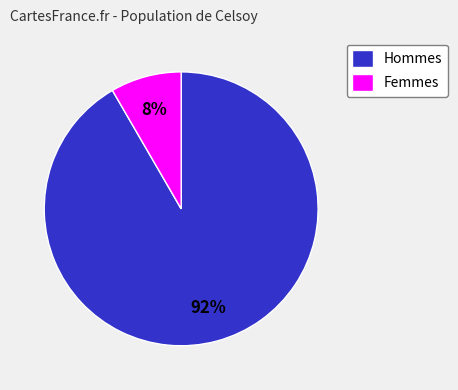

Count the number of slices in the pie.

2